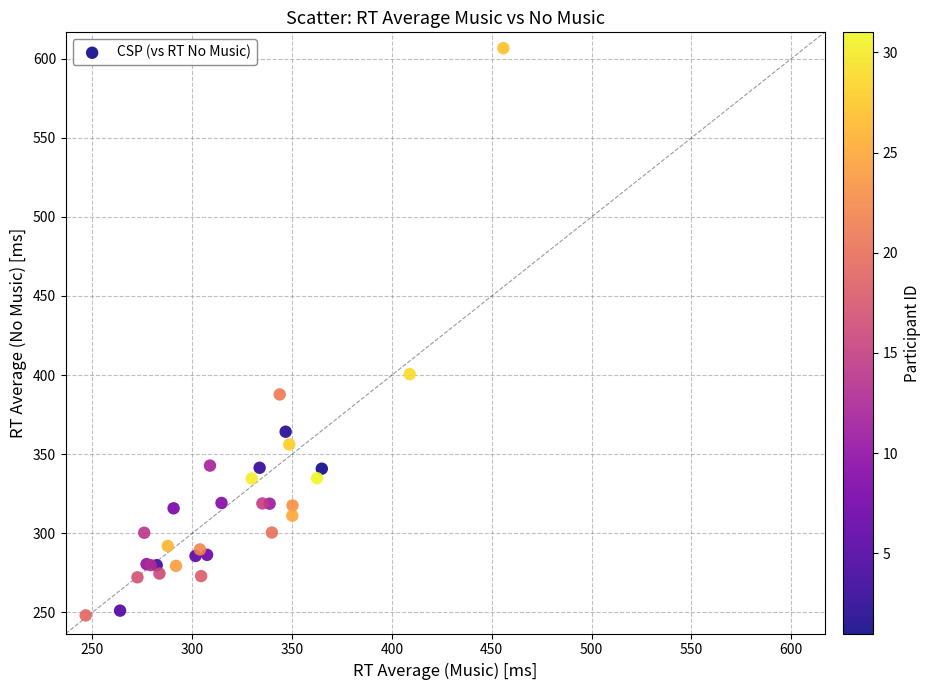

What Y value in the scatter plot is closest to 427?

400.6